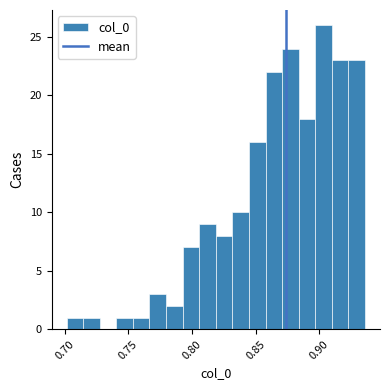

Read against the x-axis, roughly where is the centre of the tallest bar?

0.905